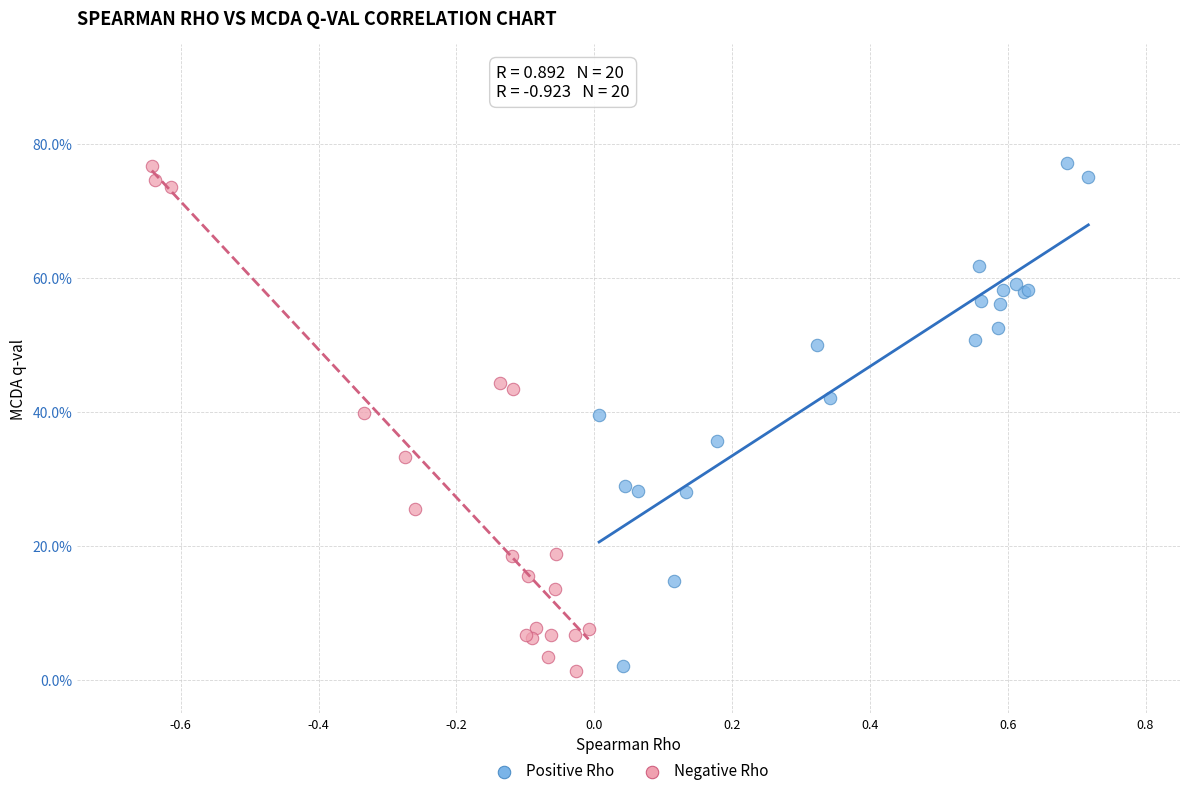

What are all the series names shown in the legend?

Positive Rho, Negative Rho